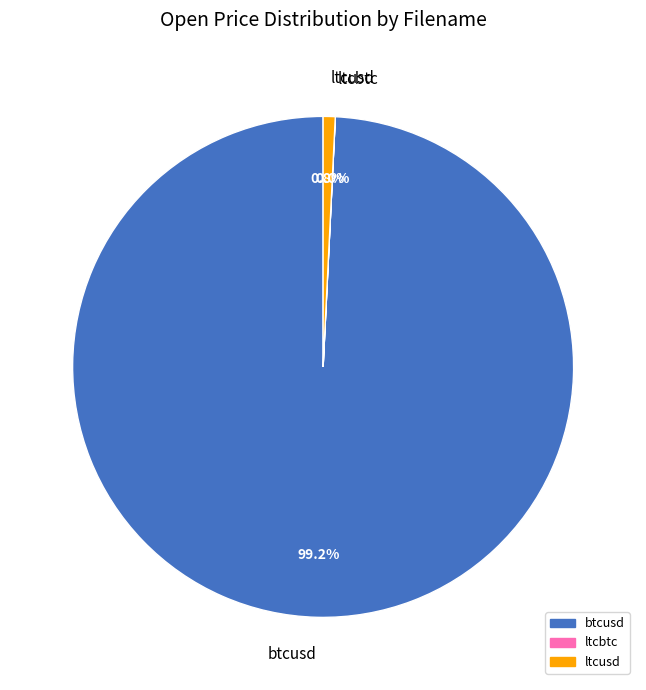

Which category has the biggest portion of the pie?

btcusd